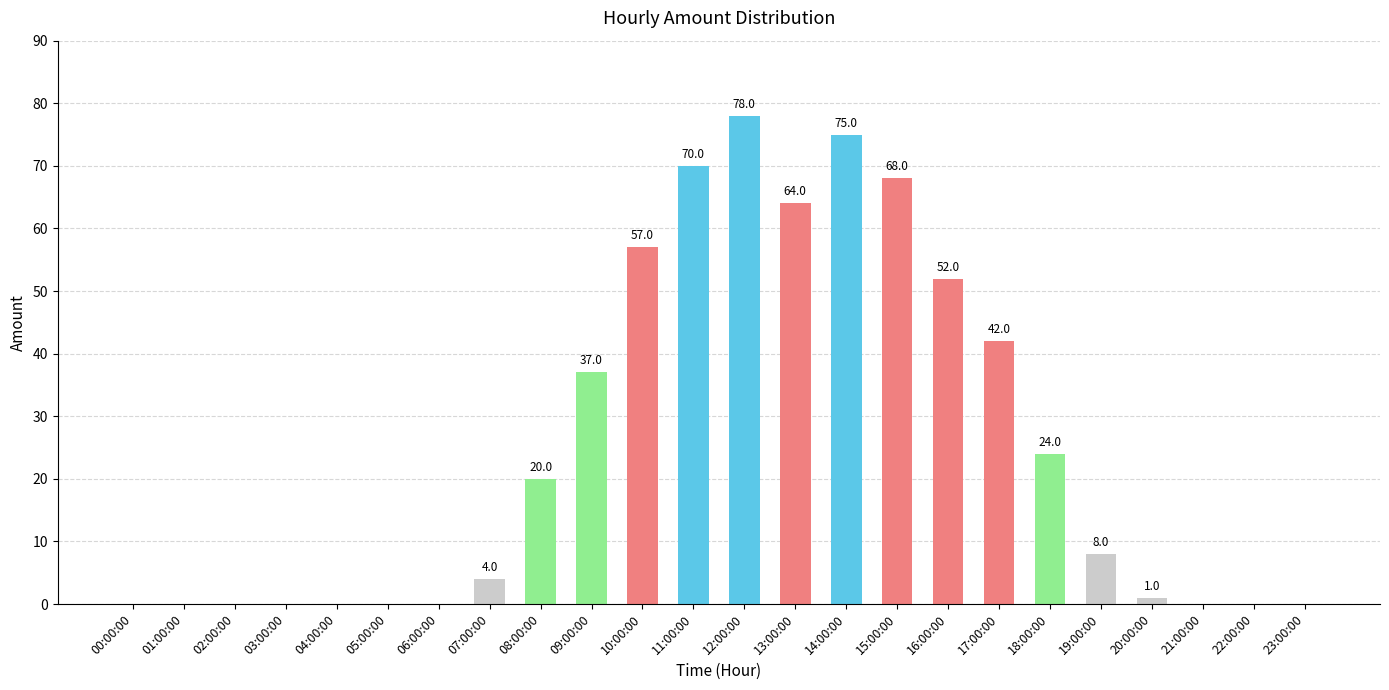

Where does the data first go above 8?

08:00:00